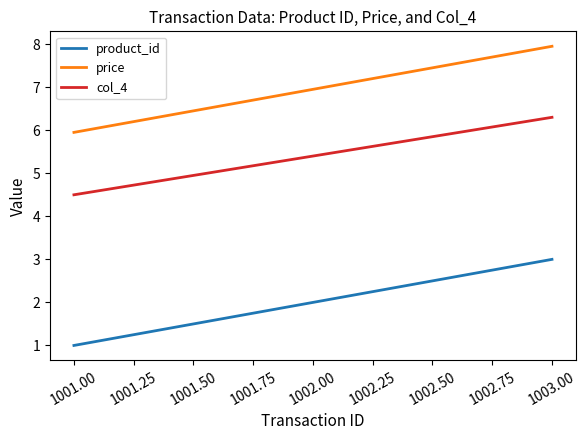

At which category is the sum across all series the highest?

1003.00